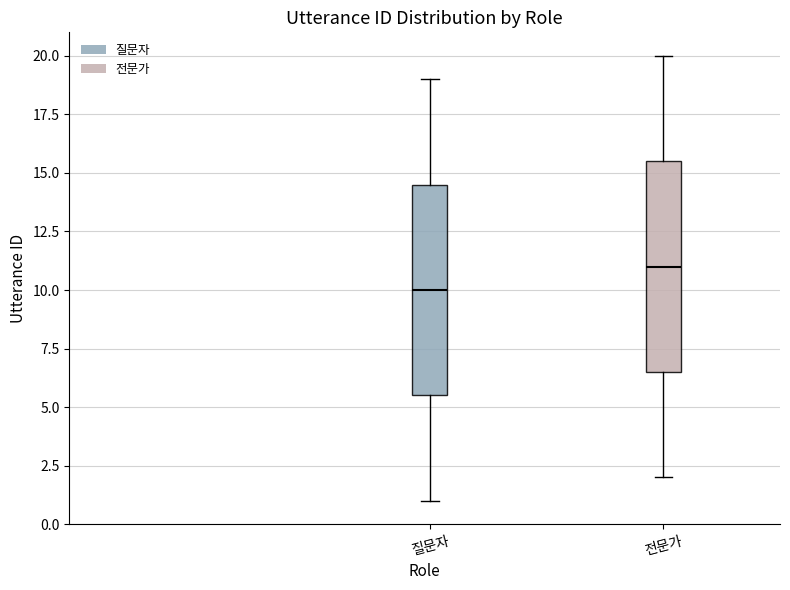

Reading left to right, transcribe this box plot: for each box, give where its median line is, the range the box spans, and where its two whiskers end, as read against the y-axis. The values are not printed on the chart, so give them approximately, as read against the axis.

질문자: median 10.0, box 5.5 to 14.5, whiskers 1.0 to 19.0
전문가: median 11.0, box 6.5 to 15.5, whiskers 2.0 to 20.0